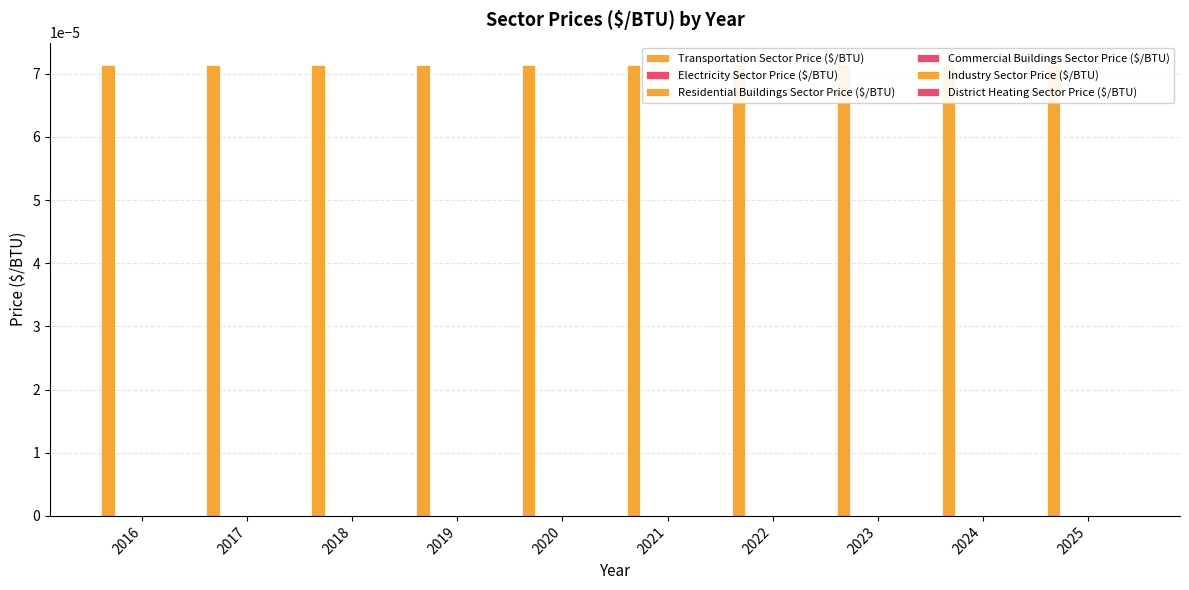

What are all the series names shown in the legend?

Transportation Sector Price ($/BTU), Electricity Sector Price ($/BTU), Residential Buildings Sector Price ($/BTU), Commercial Buildings Sector Price ($/BTU), Industry Sector Price ($/BTU), District Heating Sector Price ($/BTU)